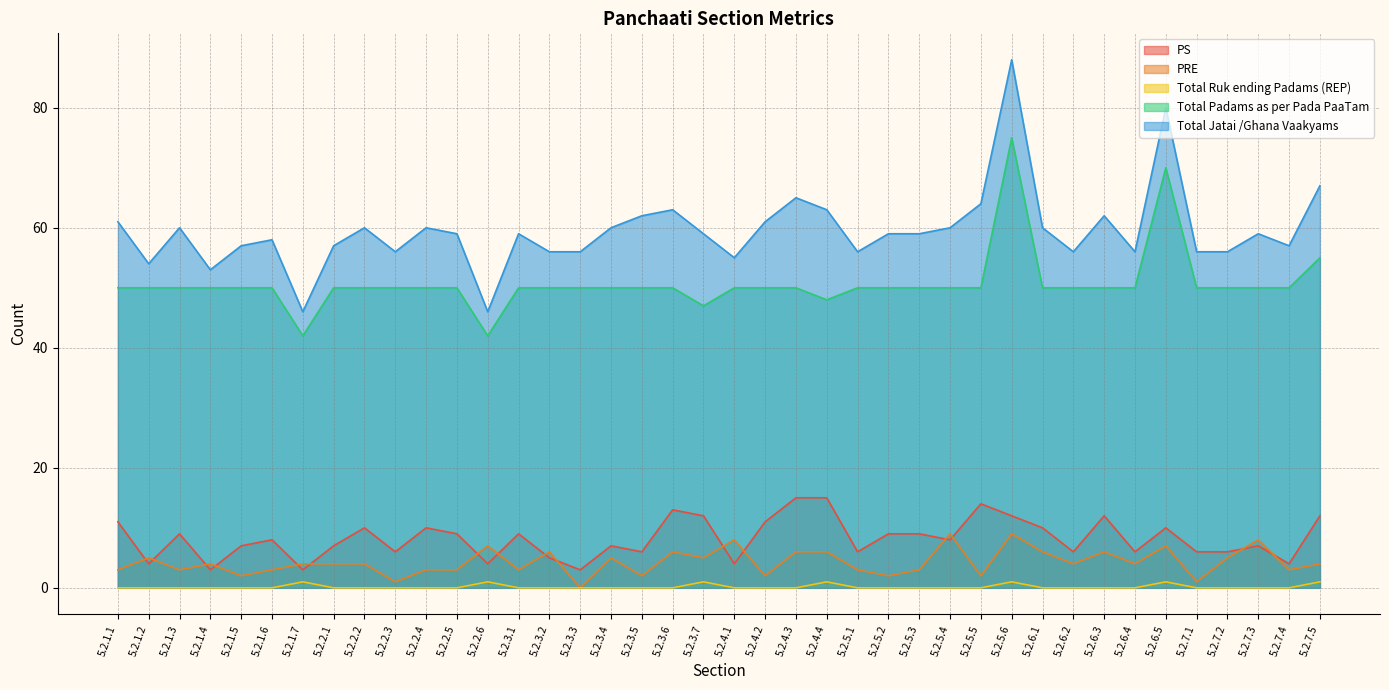

True or false: Total Jatai /Ghana Vaakyams and PS intersect in this chart.

False